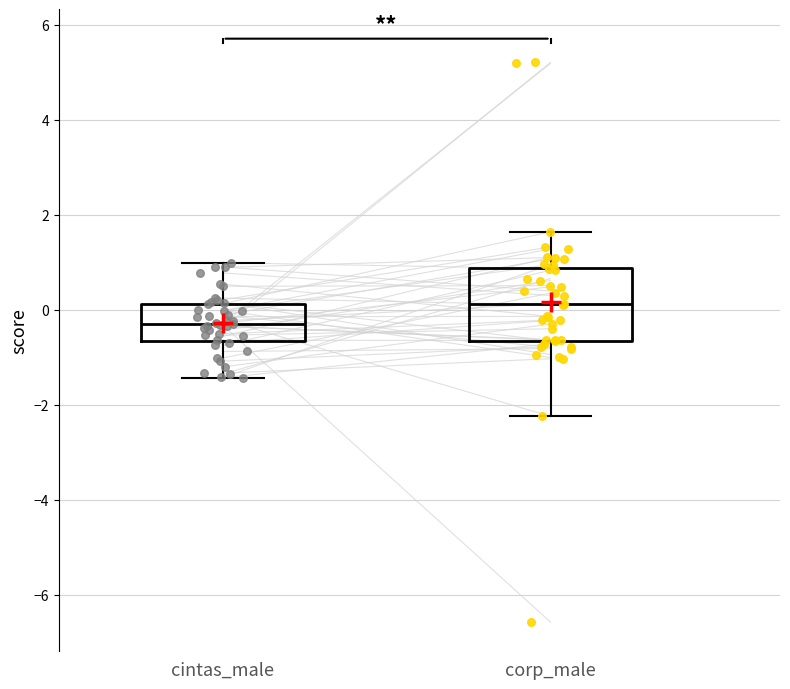

Reading left to right, transcribe this box plot: for each box, give where its median line is, the range the box spans, and where its two whiskers end, as read against the y-axis. The values are not printed on the chart, so give them approximately, as read against the axis.

cintas_male: median -0.2, box -0.6 to 0.2, whiskers -1.4 to 1.0
corp_male: median 0.2, box -0.6 to 0.8, whiskers -2.2 to 1.6